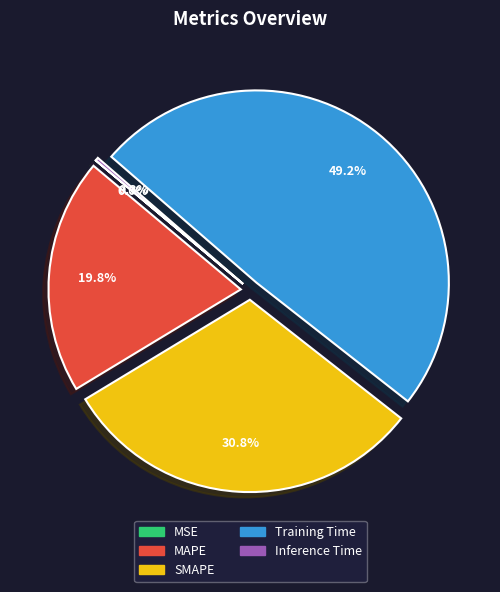

Which has a higher value, MAPE or SMAPE?

SMAPE